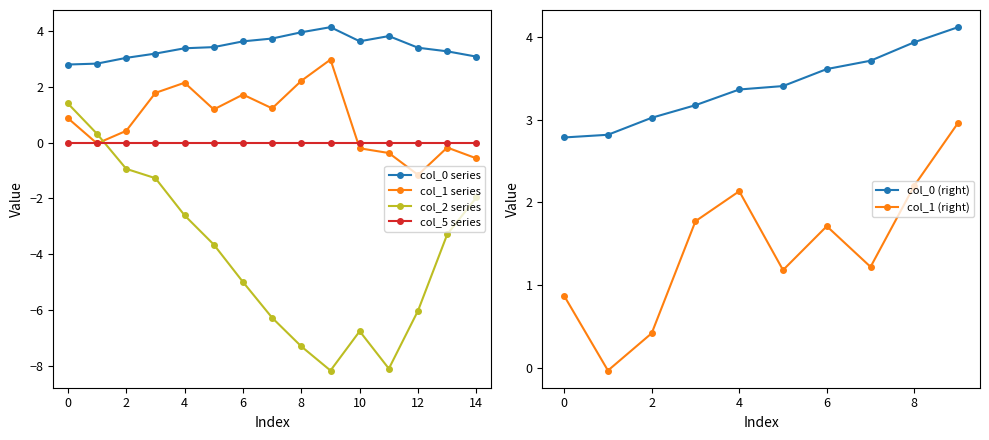

Is it true that col_0 series equals 3.4 at 4?

True